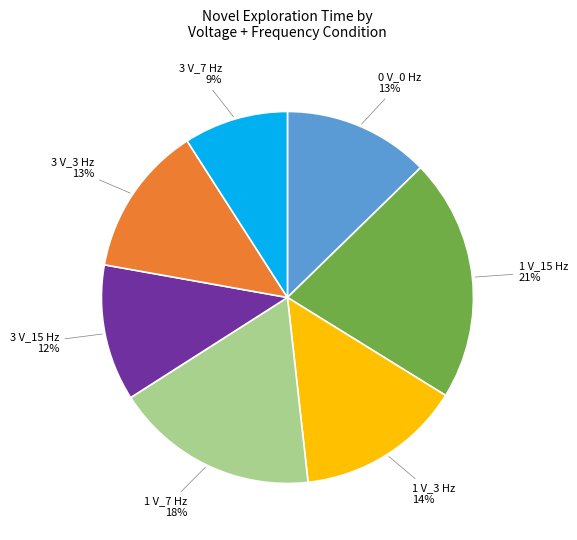

To the nearest percent, what is the average slice percentage?

14%